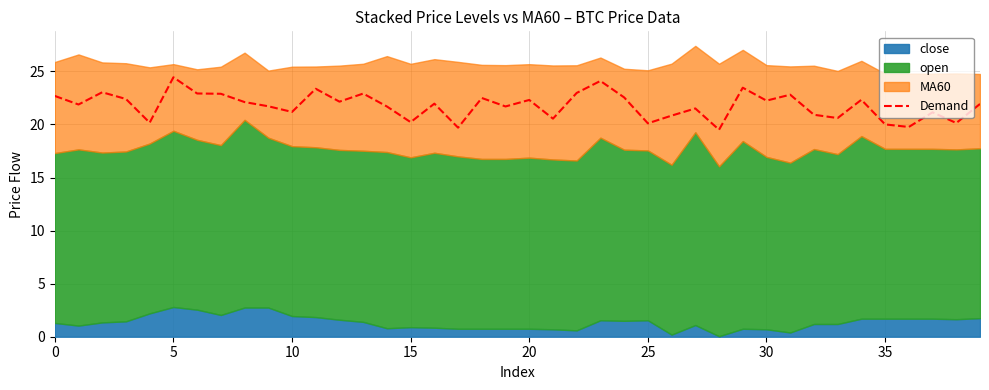

What is the maximum value for Demand?

24.4